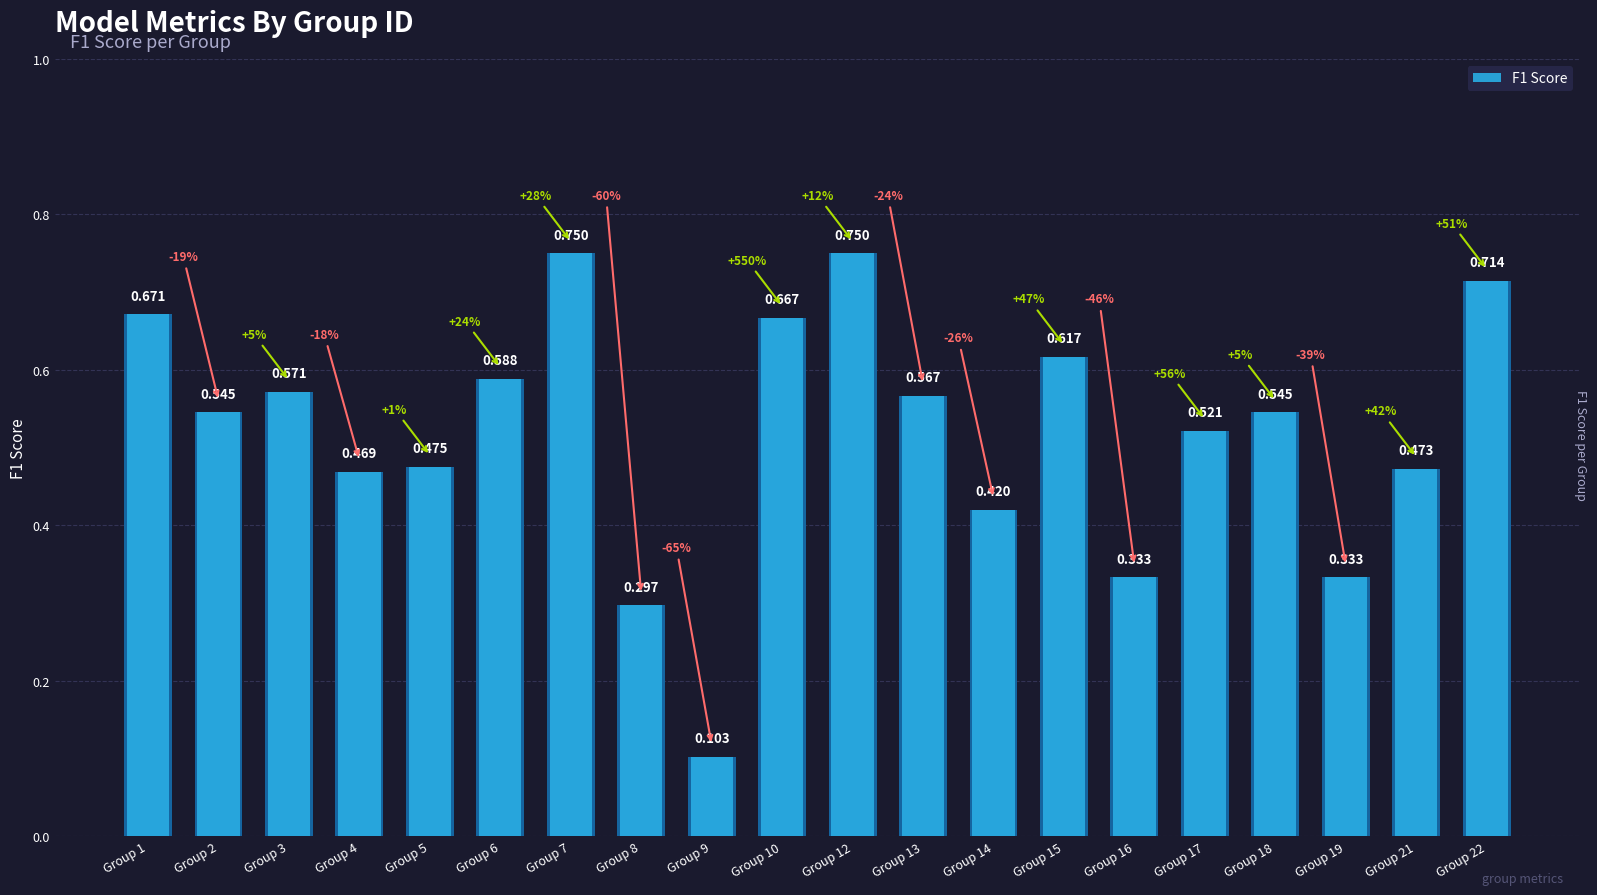

Reading left to right, what are all the values shown in this chart?

Group 1=0.7	Group 2=0.5	Group 3=0.6	Group 4=0.5	Group 5=0.5	Group 6=0.6	Group 7=0.8	Group 8=0.3	Group 9=0.1	Group 10=0.7	Group 12=0.8	Group 13=0.6	Group 14=0.4	Group 15=0.6	Group 16=0.3	Group 17=0.5	Group 18=0.5	Group 19=0.3	Group 21=0.5	Group 22=0.7